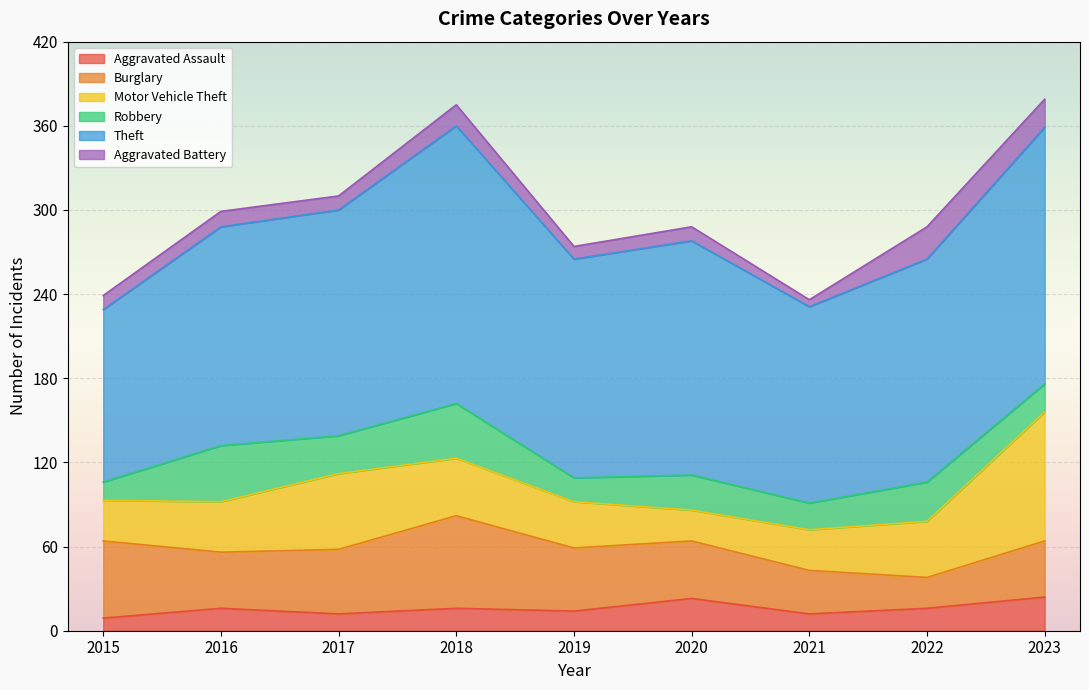

What is the average value of the Robbery series?

25